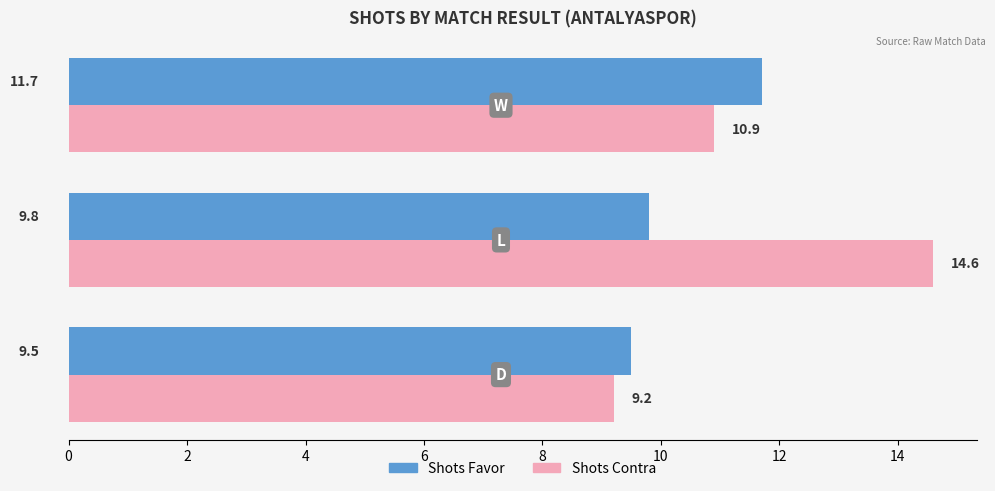

Which series has the largest total across all categories?

Shots Contra